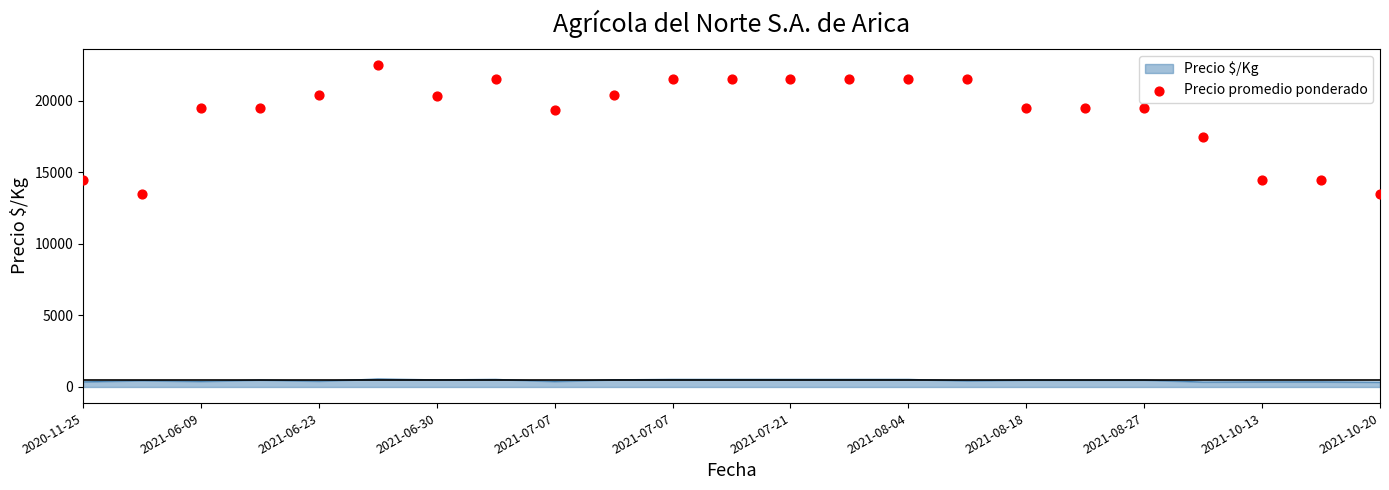

Between 2021-07-07 and 21, which is larger?

2021-07-07